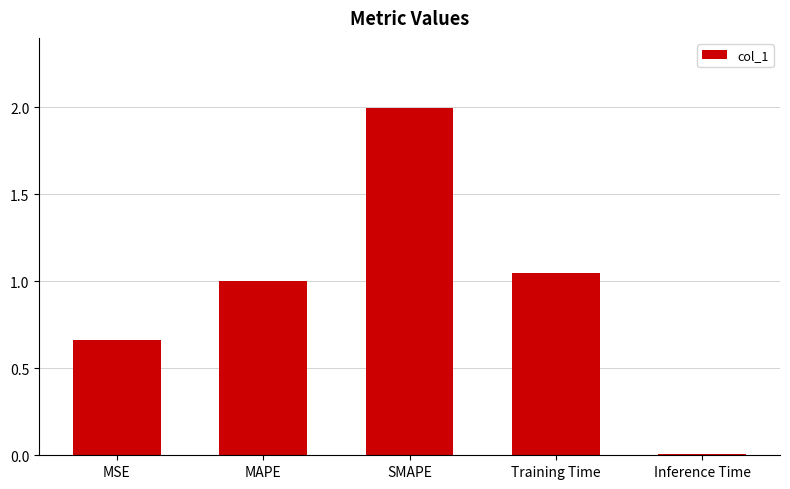

Which has a higher value, MSE or Training Time?

Training Time